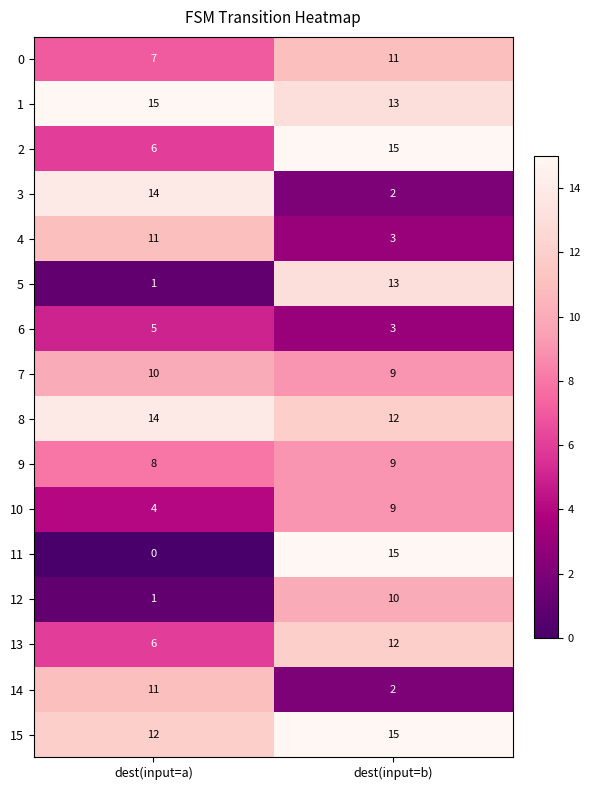

The 10 series shows 5 at dest(input=a). True or false?

False